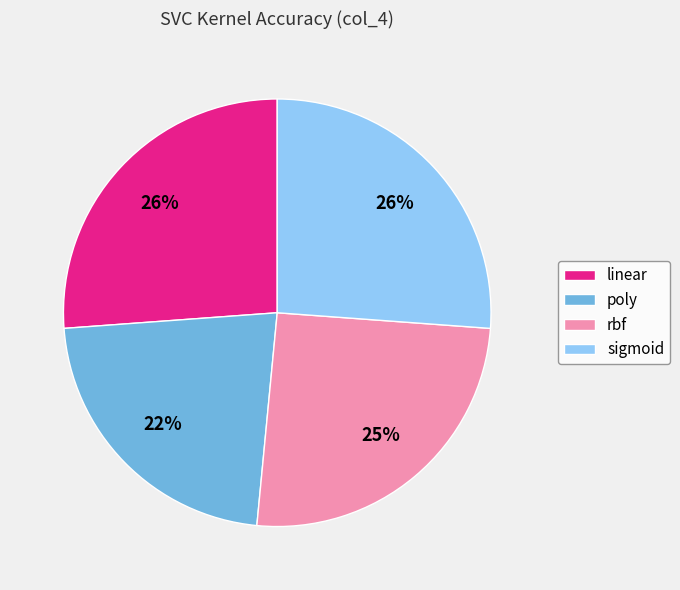

To the nearest percent, what is the difference between the largest and smallest slice percentages?

4%